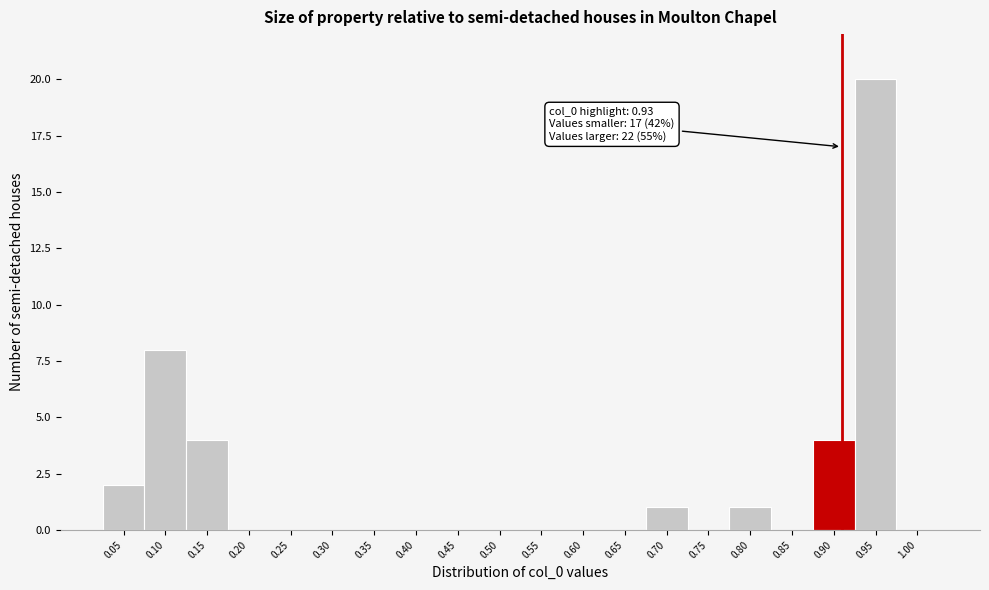

Reading left to right, what are all the values shown in this chart?

0.05=2	0.10=8	0.15=4	0.20=0	0.25=0	0.30=0	0.35=0	0.40=0	0.45=0	0.50=0	0.55=0	0.60=0	0.65=0	0.70=1	0.75=0	0.80=1	0.85=0	0.90=4	0.95=20	1.00=0